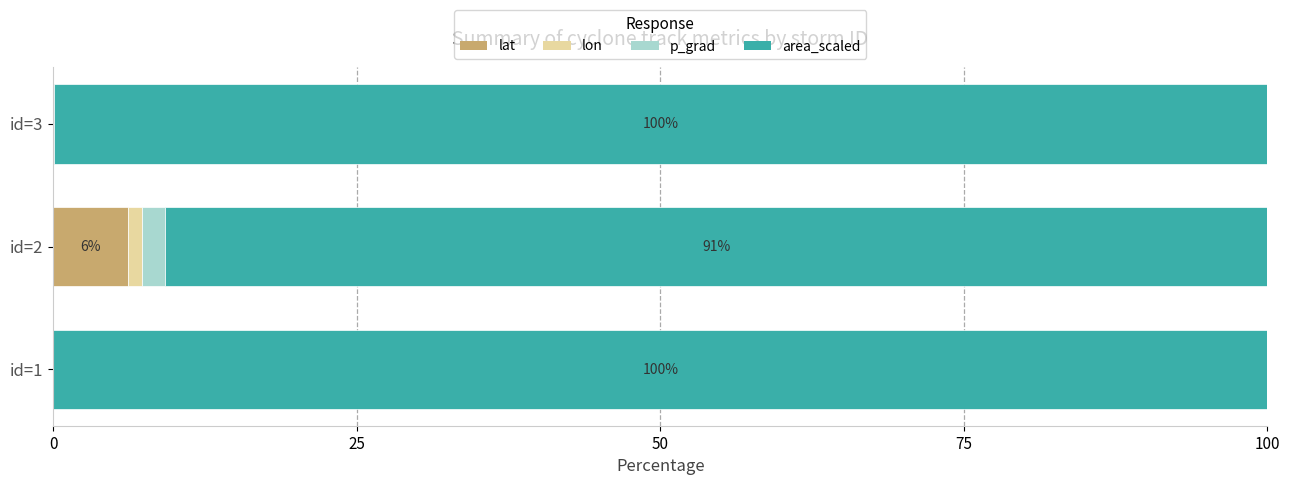

What is the highest value of the lat series?

6.2